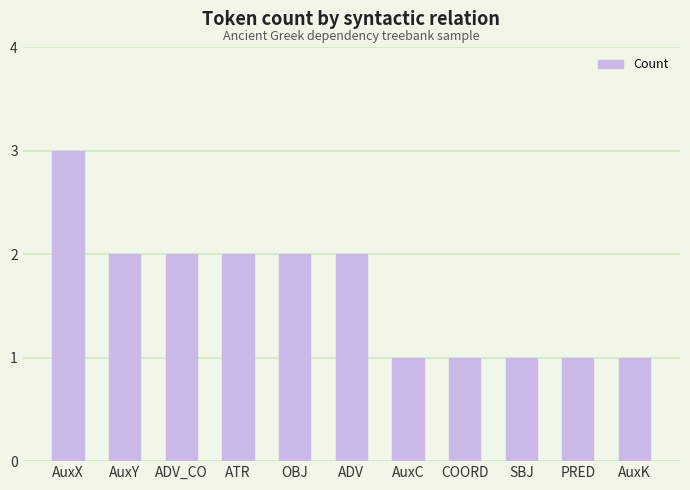

What is the value of the 8th bar from the left?

1